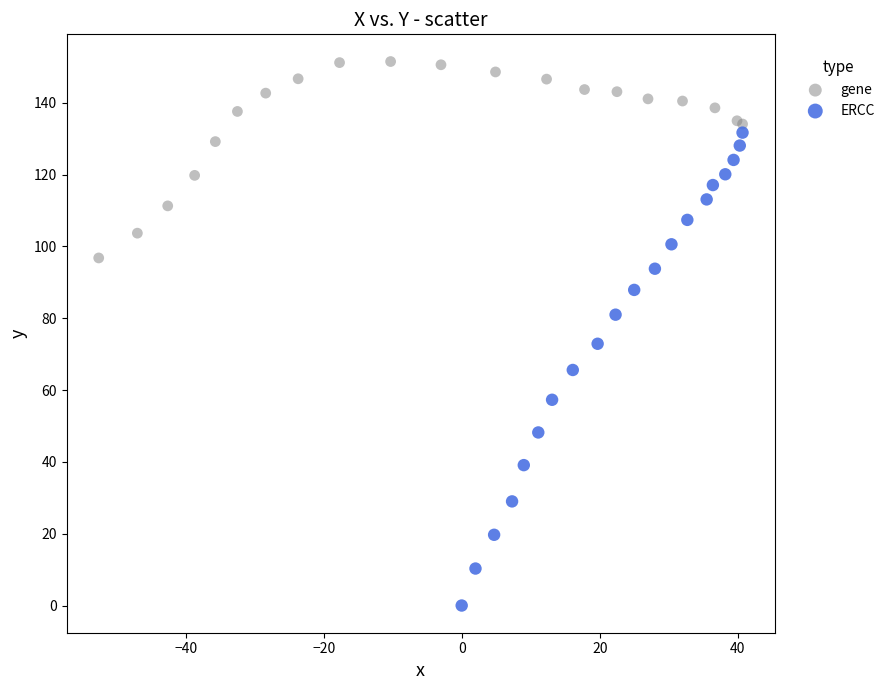

Which series has the widest spread of Y values?

ERCC